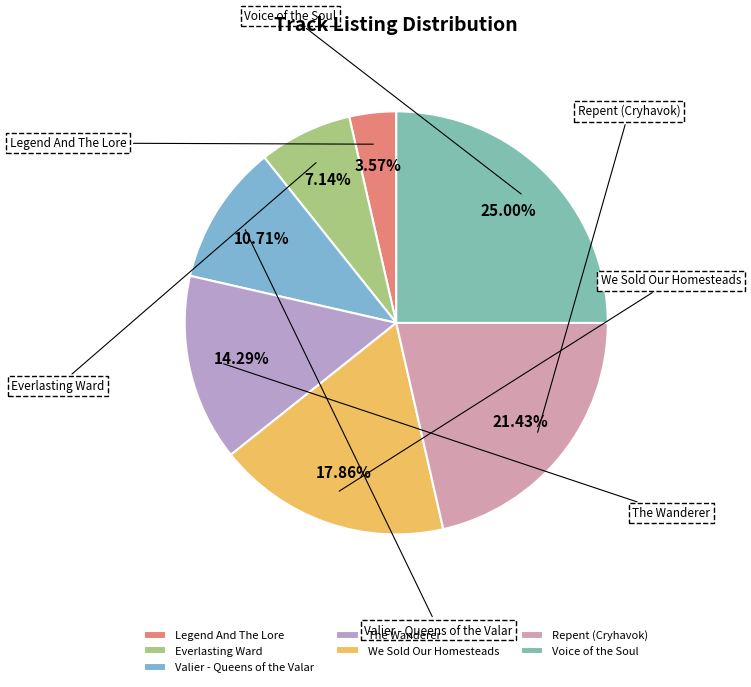

How many slices are in this pie chart?

7